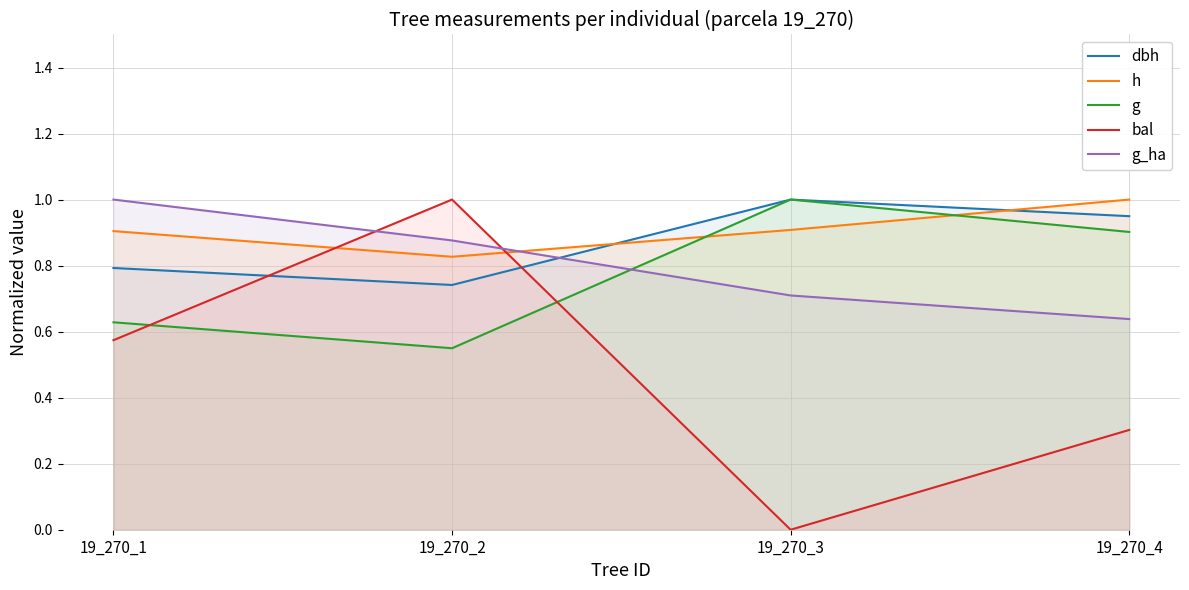

Reading left to right, list all the values displayed in this chart.

dbh: 19_270_1=0.8	19_270_2=0.7	19_270_3=1.0	19_270_4=0.9
h: 19_270_1=0.9	19_270_2=0.8	19_270_3=0.9	19_270_4=1.0
g: 19_270_1=0.6	19_270_2=0.5	19_270_3=1.0	19_270_4=0.9
bal: 19_270_1=0.6	19_270_2=1.0	19_270_3=0.0	19_270_4=0.3
g_ha: 19_270_1=1.0	19_270_2=0.9	19_270_3=0.7	19_270_4=0.6